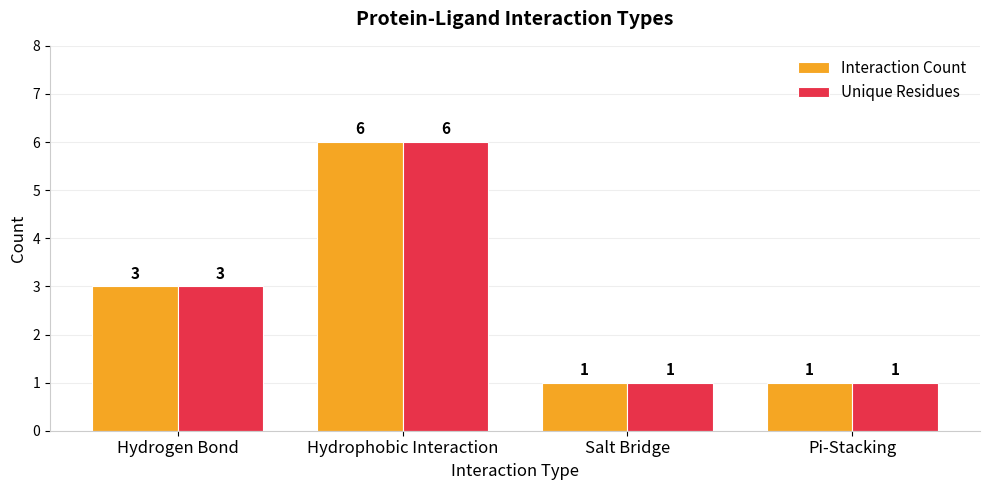

What is the difference between the maximum and minimum values in the Interaction Count series?

5